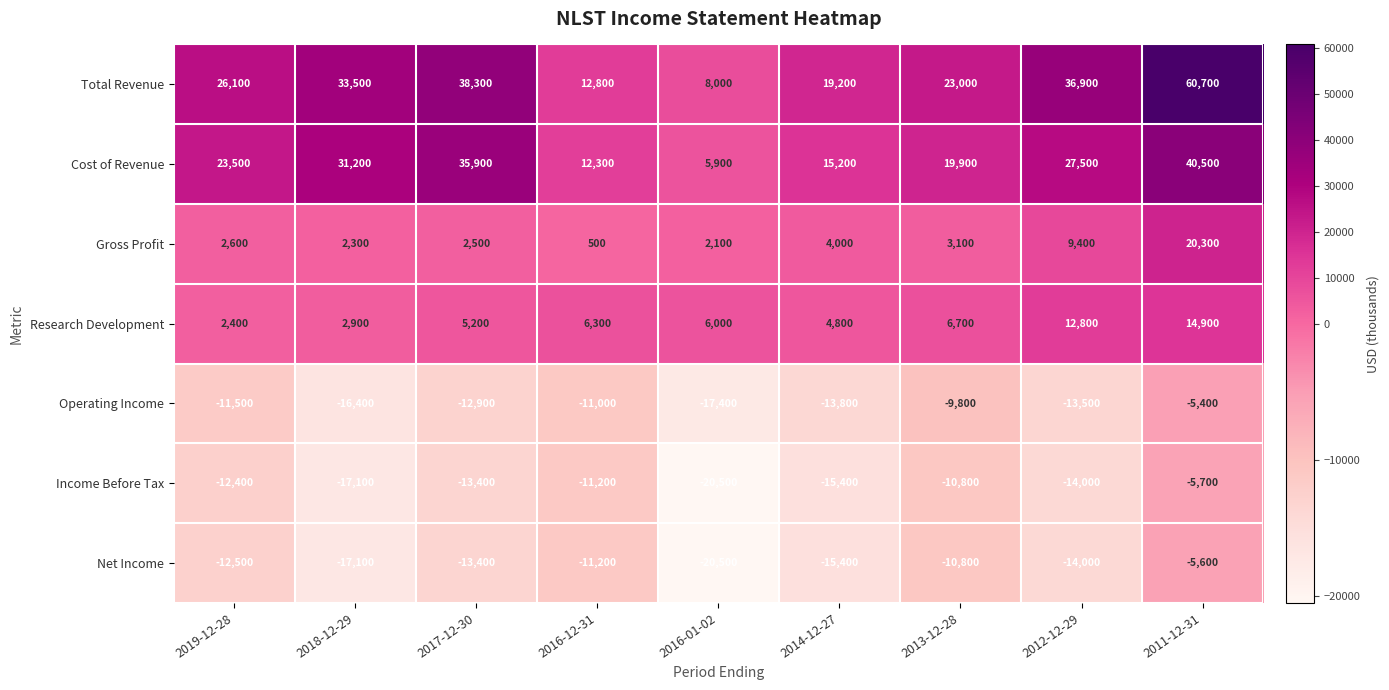

How many values in the Total Revenue series are below 26100?

4